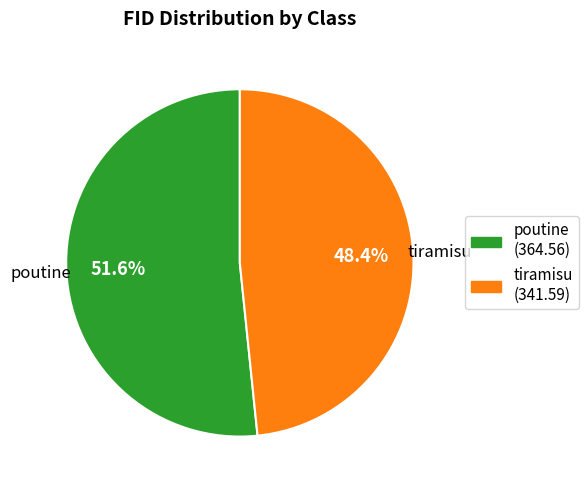

Does tiramisu represent more than half of the total?

No